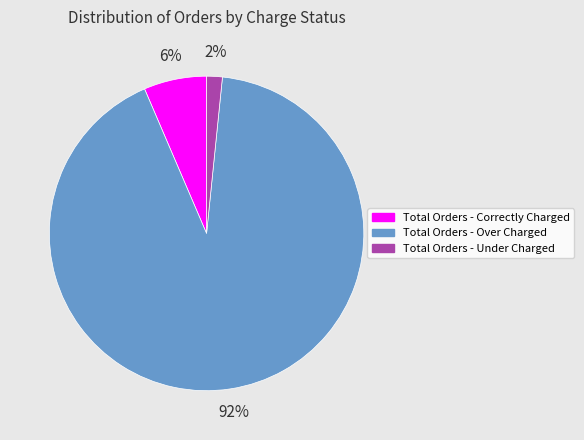

Between Total Orders - Correctly Charged and Total Orders - Under Charged, which is larger?

Total Orders - Correctly Charged